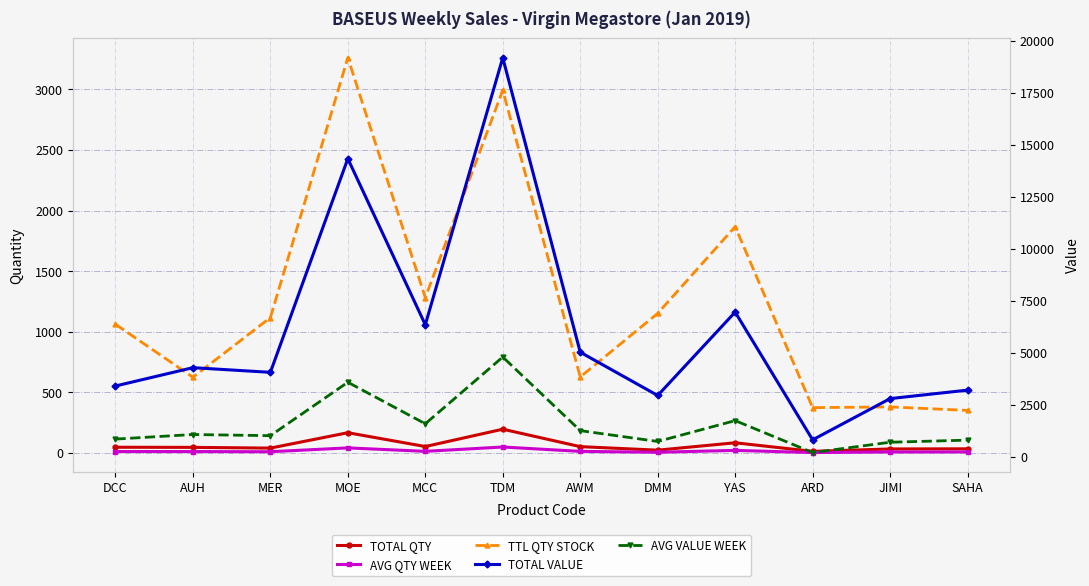

How many values in the TTL QTY STOCK series exceed 1117?

5